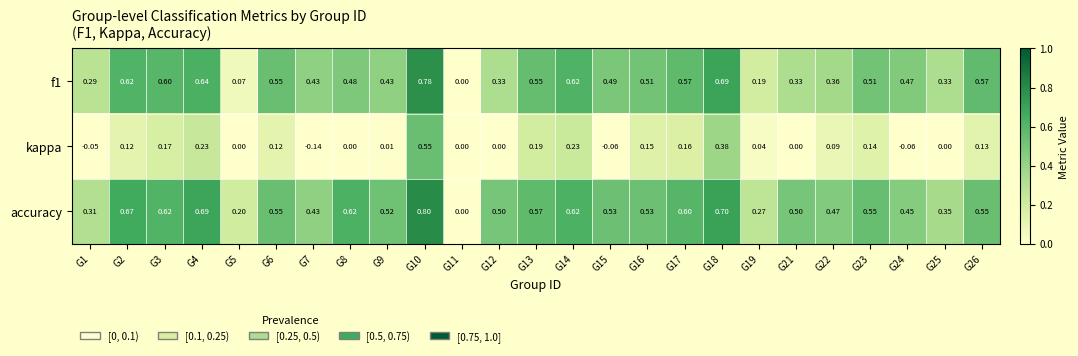

Which series has the largest total across all categories?

accuracy